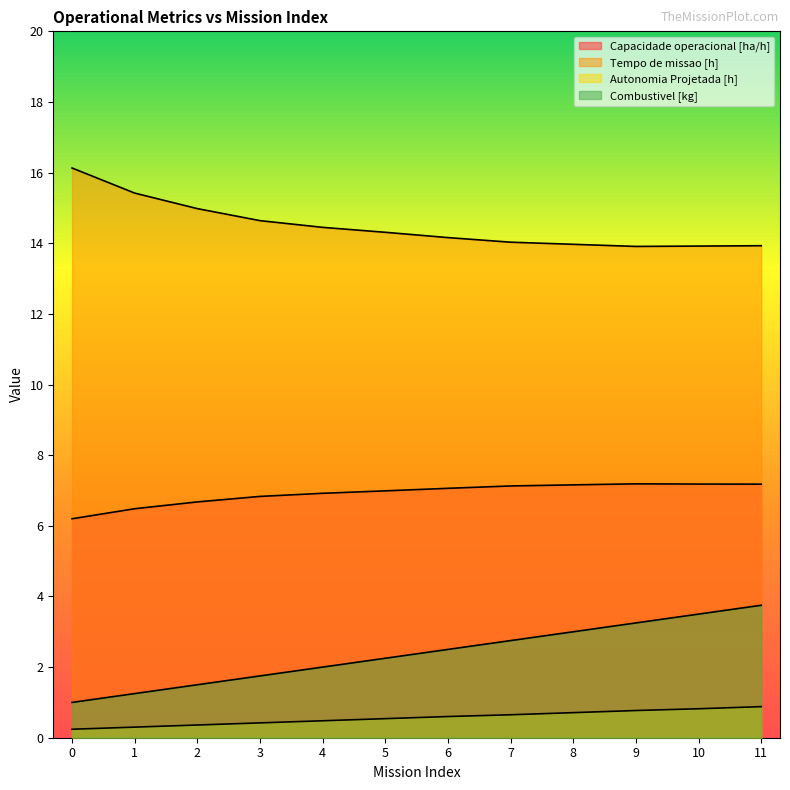

What is the sum of the Tempo de missao [h] values at 4 and 6?

28.6